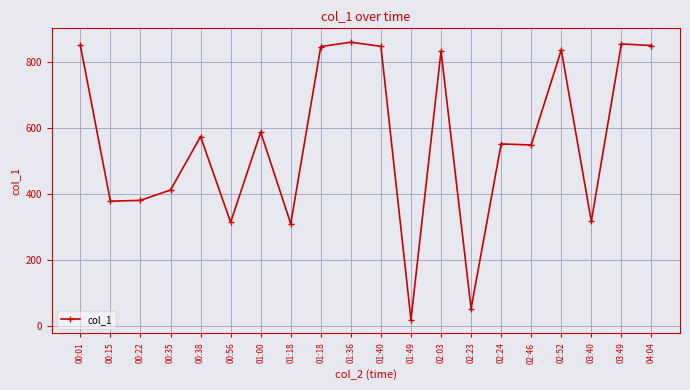

At which category does the data reach its first local valley?

00:15